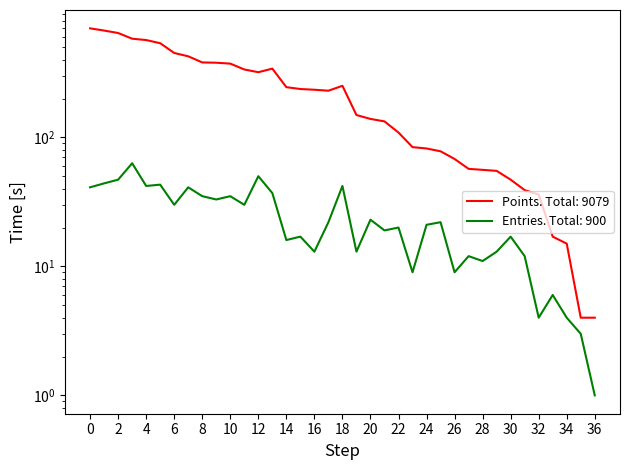

What is the minimum value shown in the chart?

1